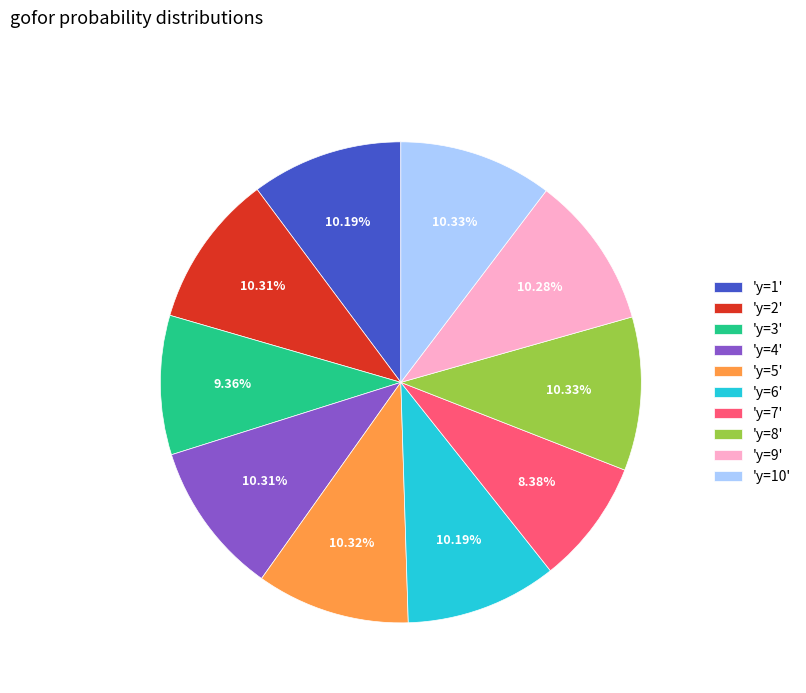

Does any single category account for the majority?

No